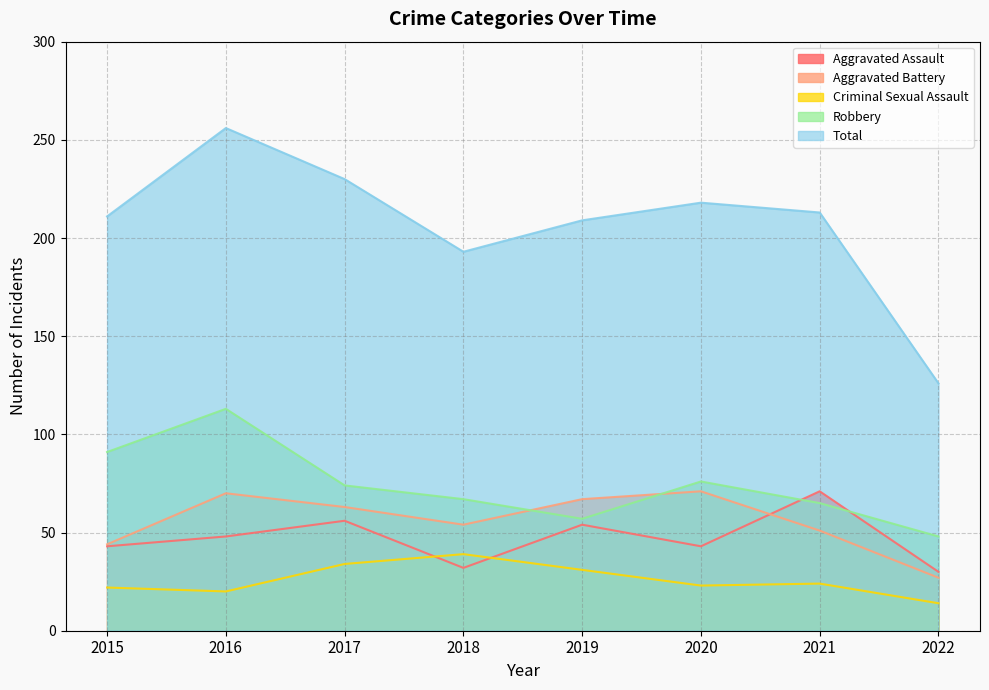

At which category does Robbery reach its first local valley?

2019